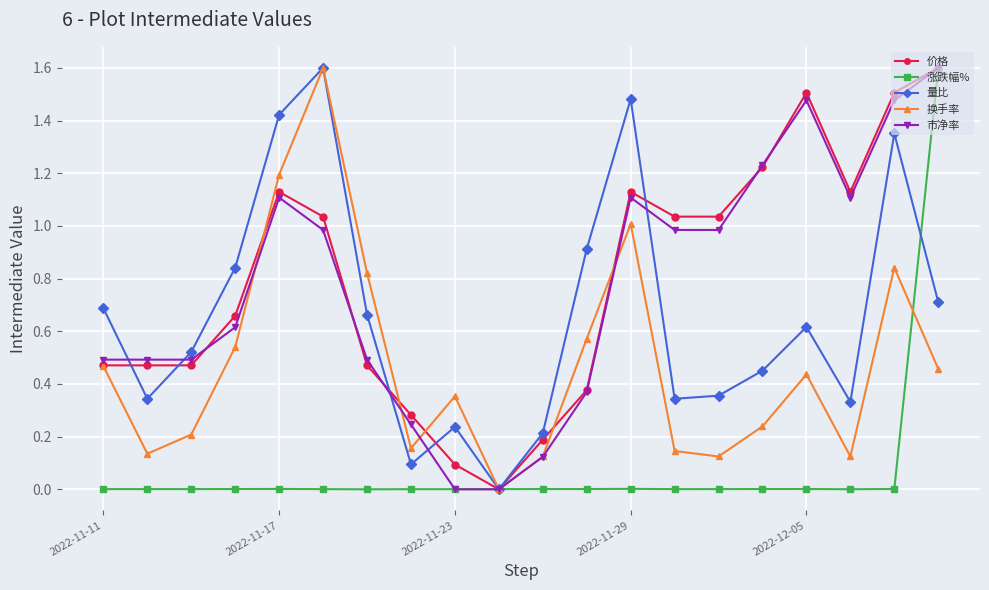

What is the maximum value shown in the chart?

1.6